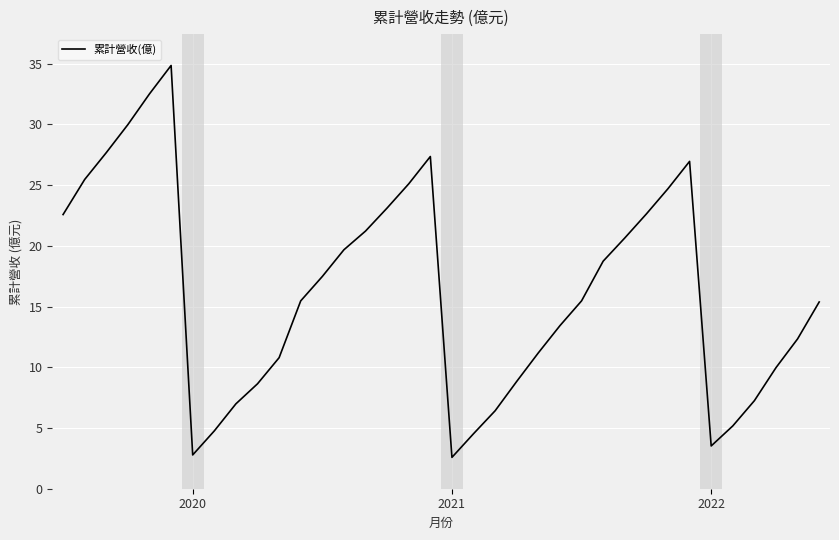

What is the smallest value displayed?

2.6